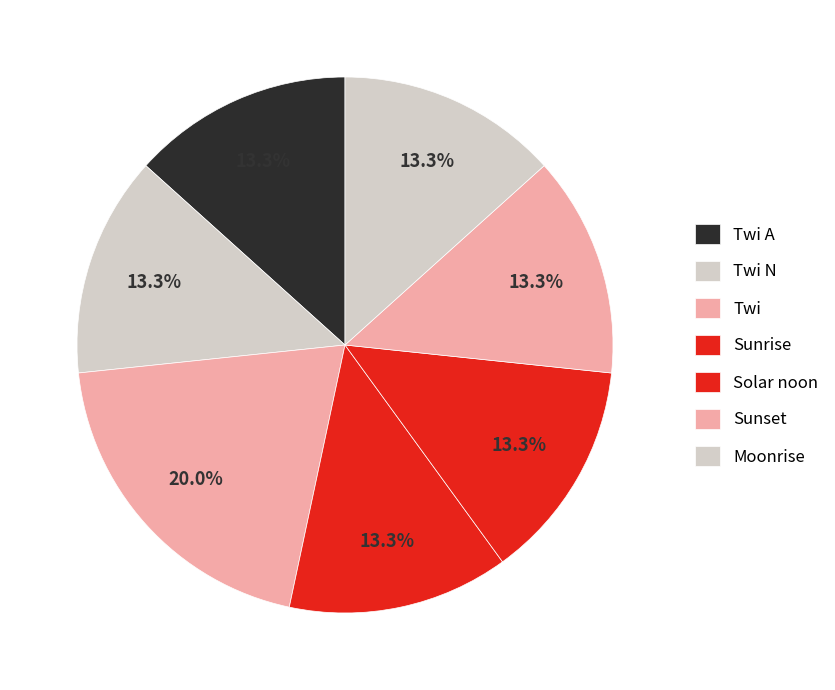

Does Twi A represent more than half of the total?

No